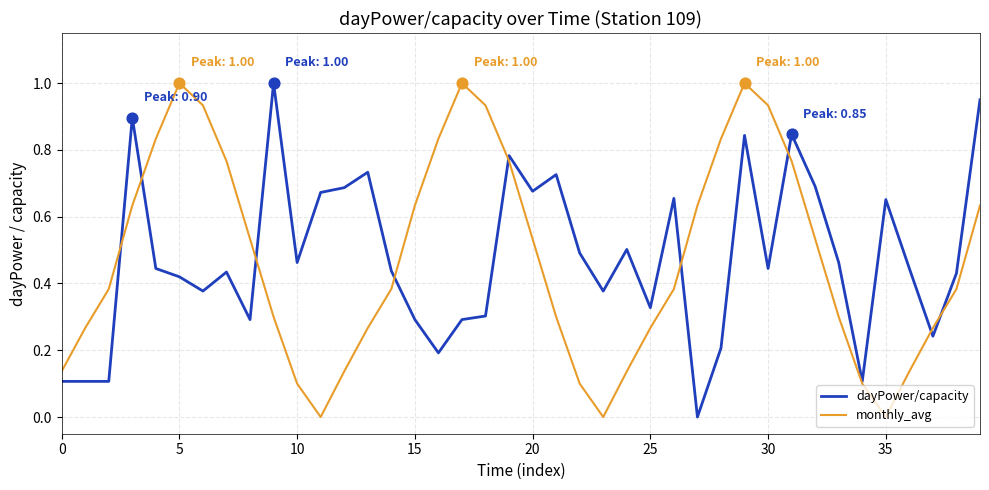

How many lines are shown in the chart?

2